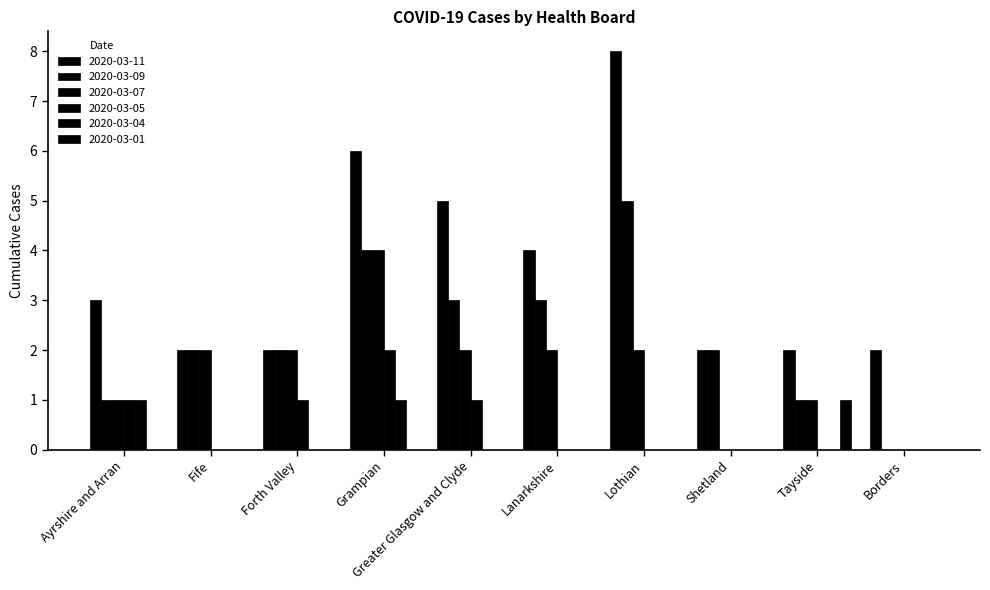

Count the 2020-03-01 values in the range 0 to 1.

10